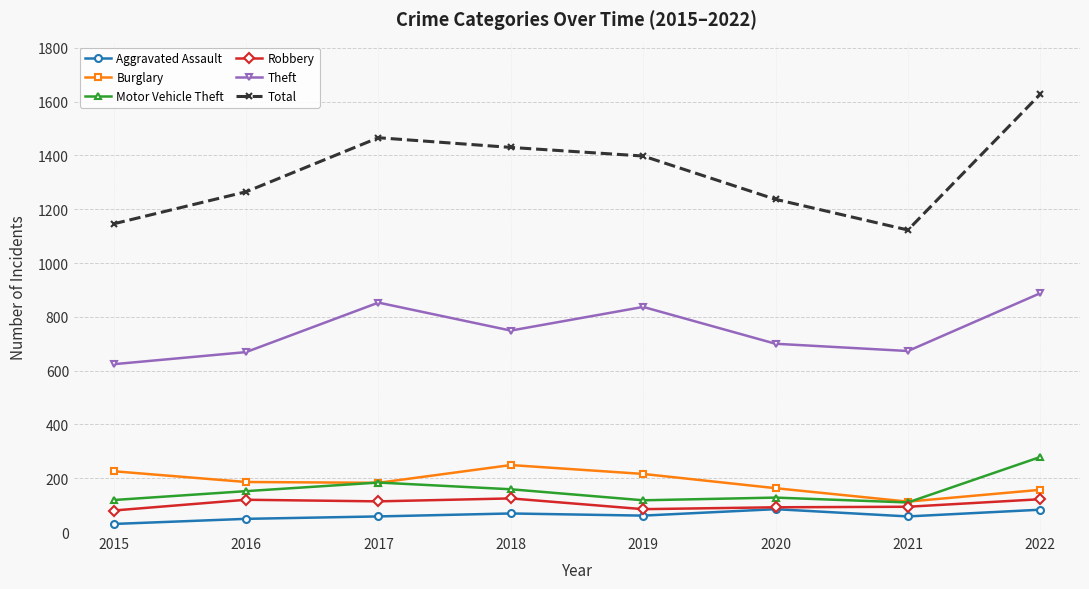

Count the number of data series in this chart.

6